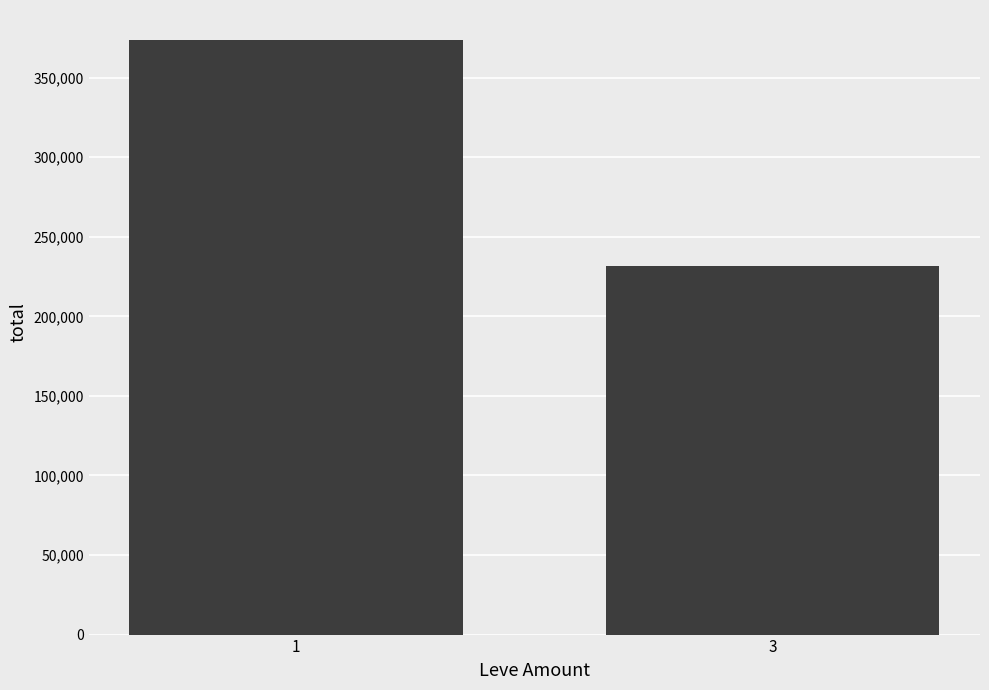

How many data points are less than 373790?

1